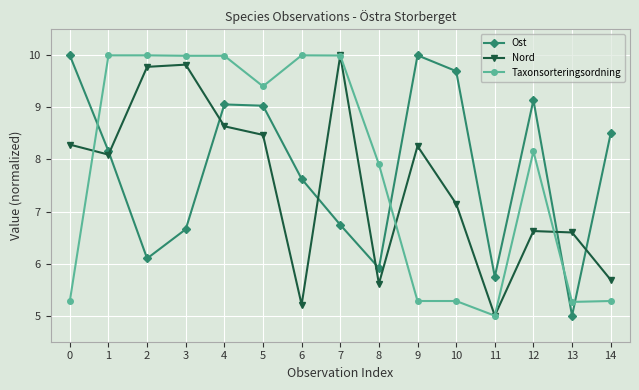

In Ost, how many points are lower than both neighbors (excluding endpoints)?

4